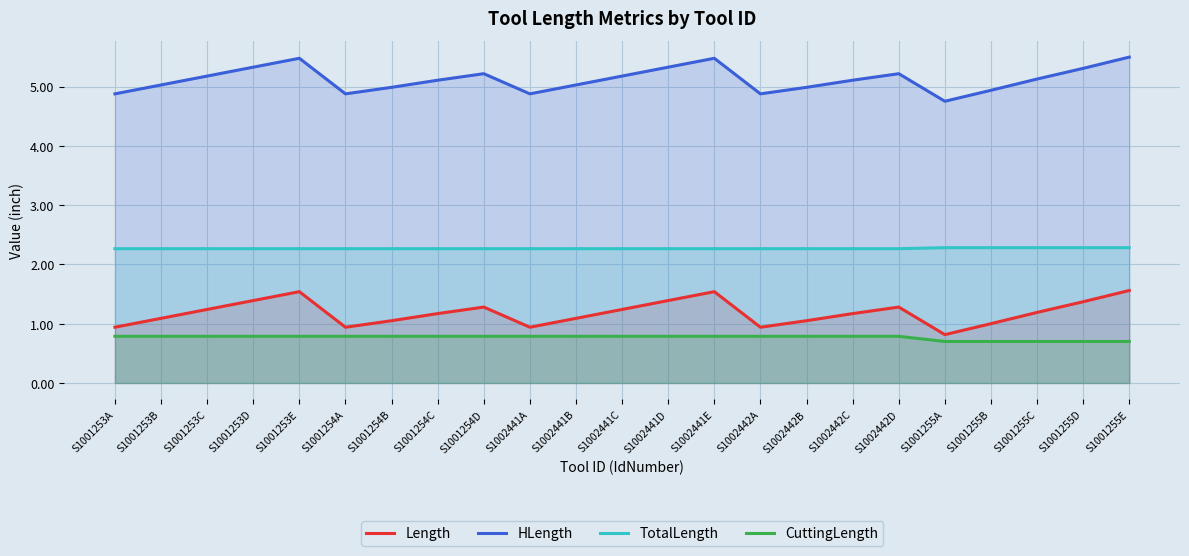

At how many categories does at least one series exceed 1?

23